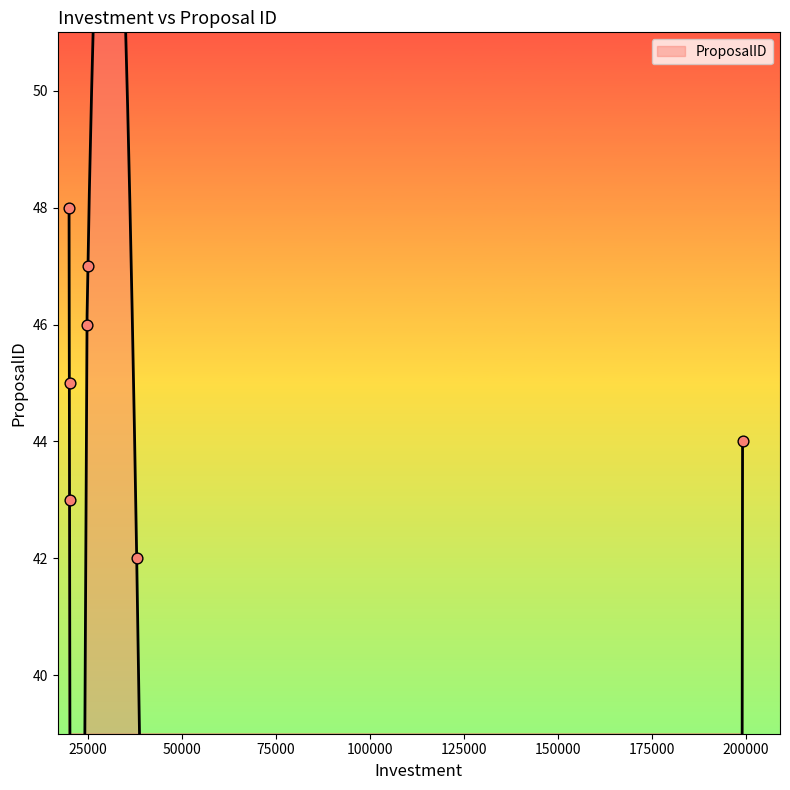

What is the change in value from 24768 to 199185?

-2